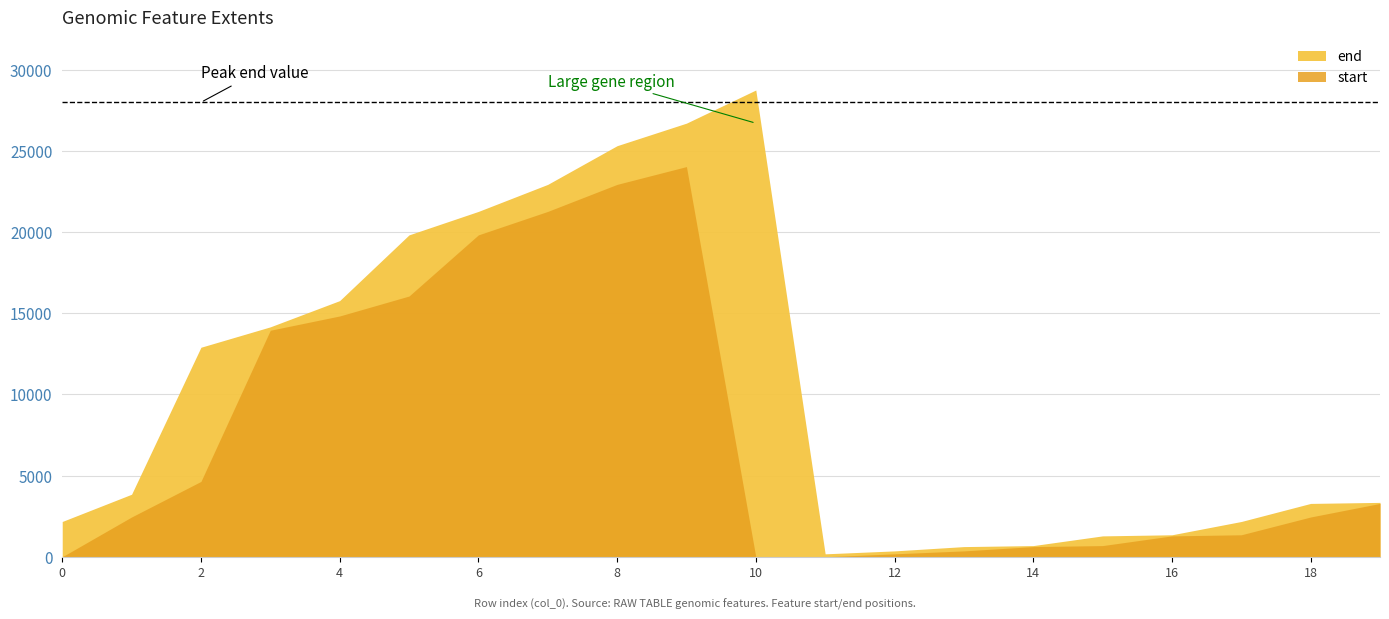

At which label is start closest to 12020?

3